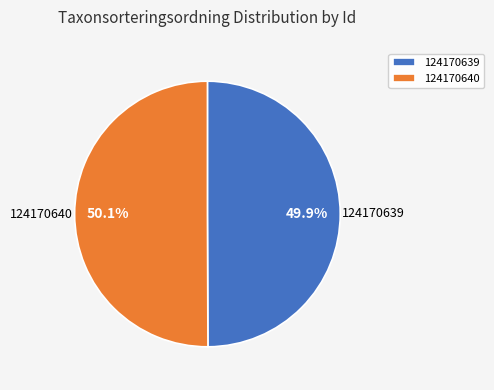

Does any single category account for the majority?

Yes